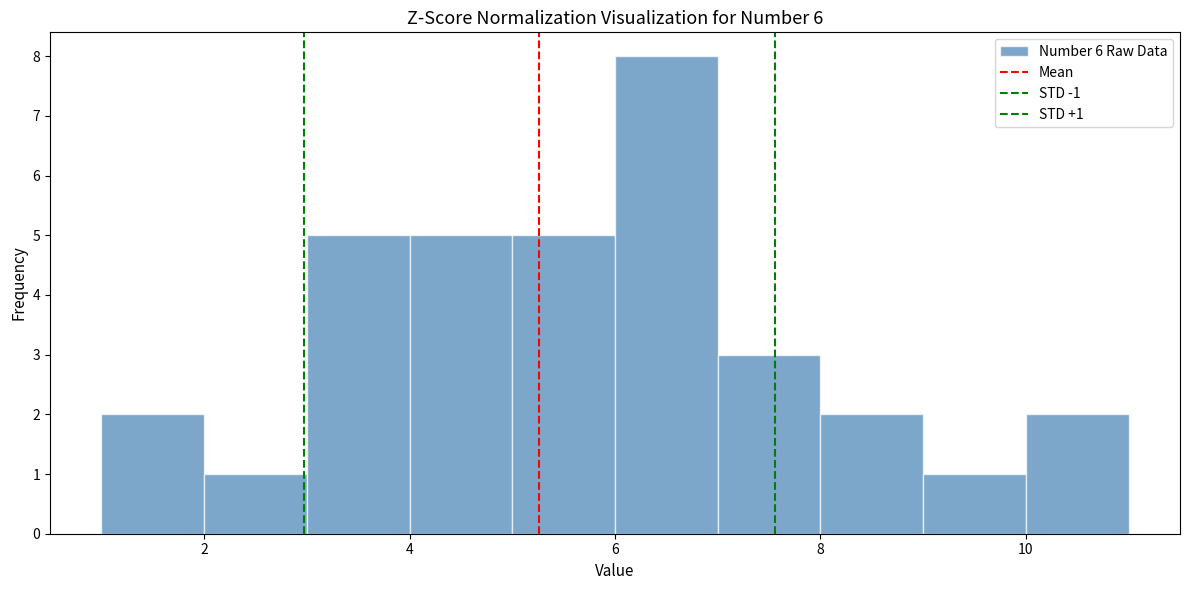

Over which range of the x-axis is the bar tallest?

6 to 7